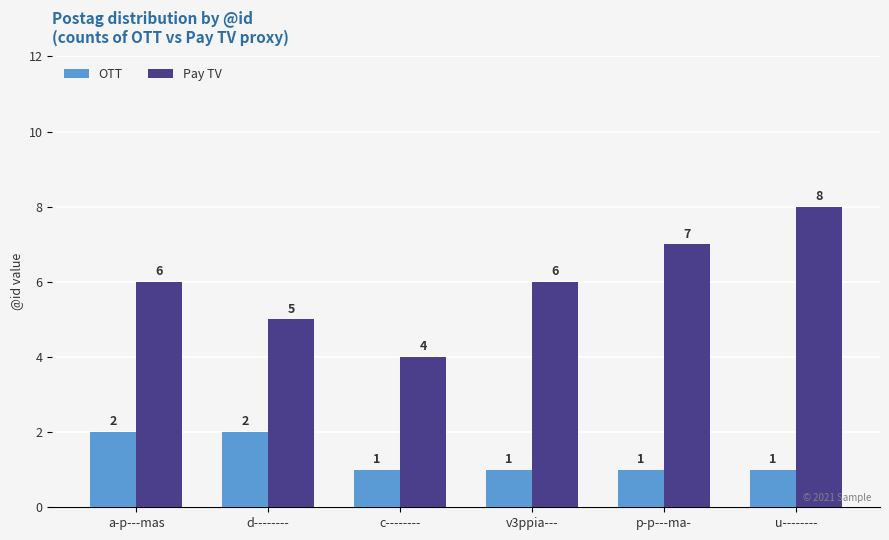

Which series has the largest range (max minus min)?

Pay TV